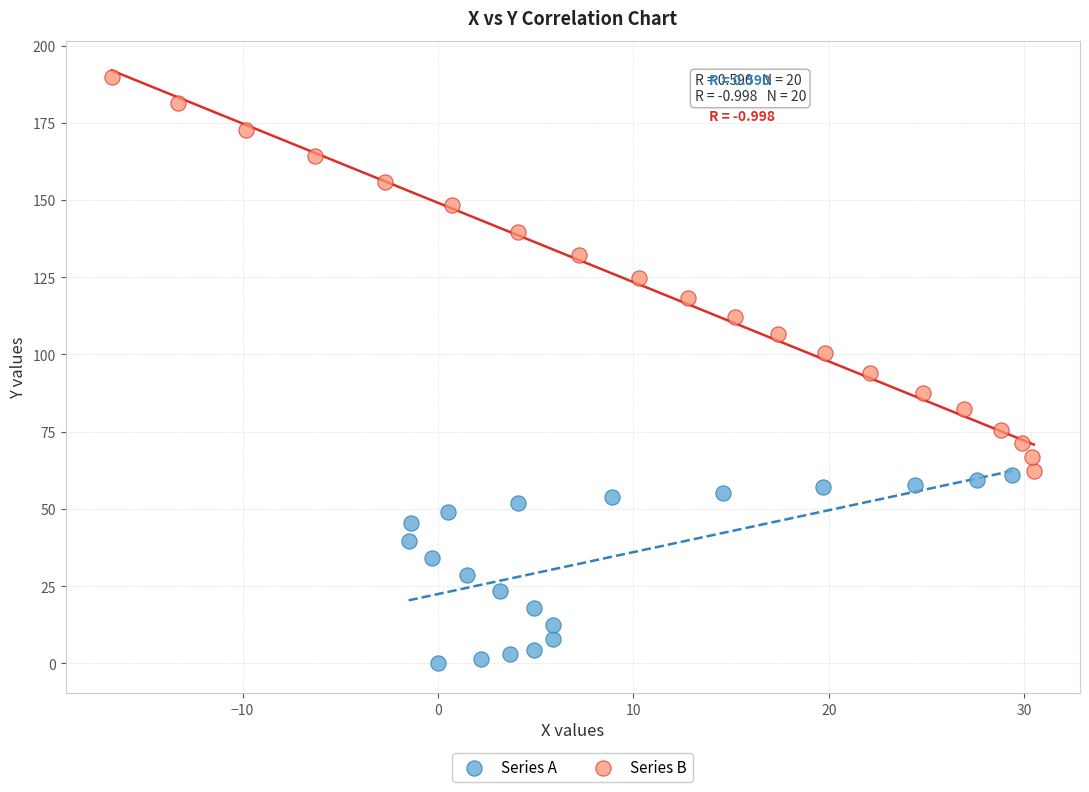

Which series contains the highest Y value?

Series B